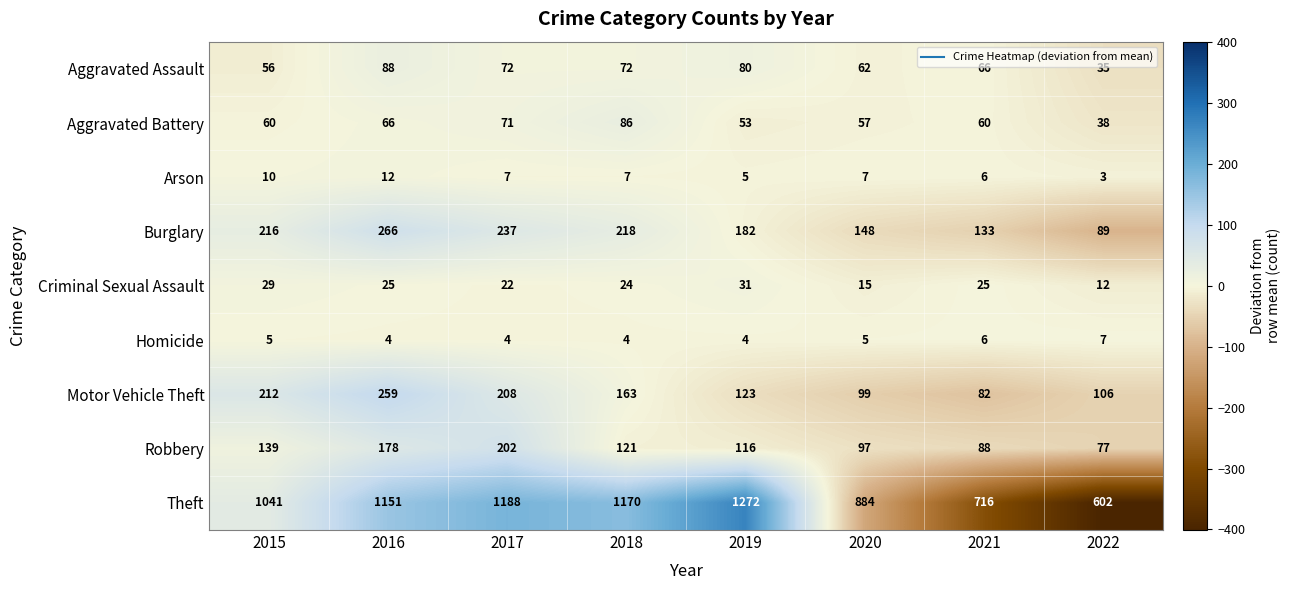

Is it true that Aggravated Assault equals 35 at 2022?

True